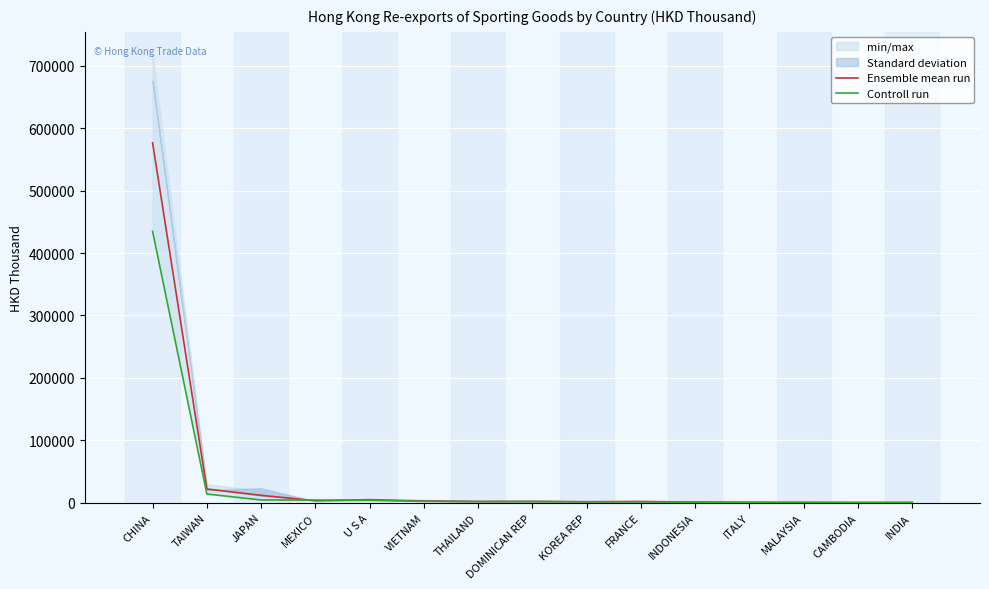

What is the total value across all series at VIETNAM?

4944.5